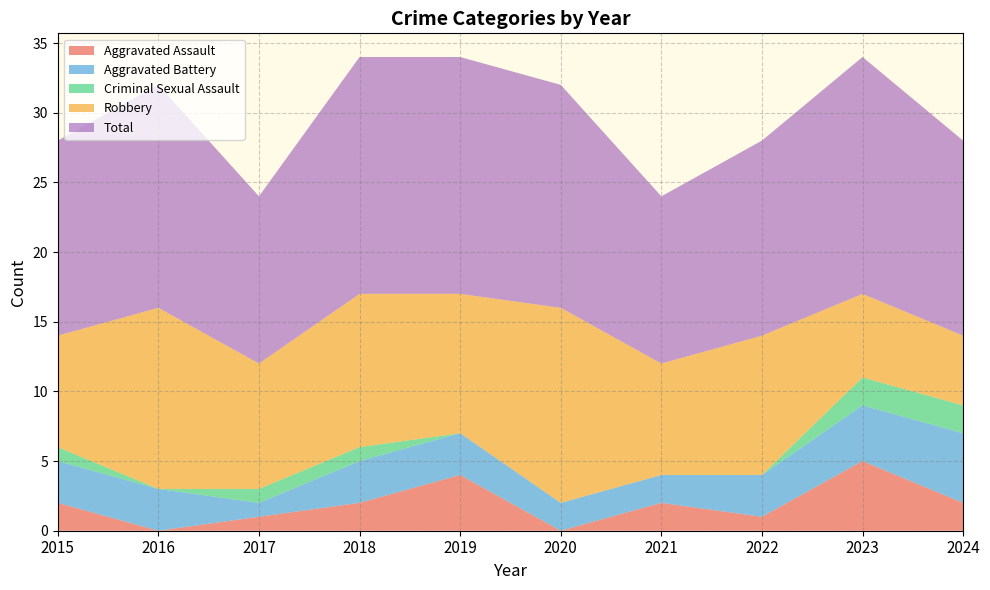

Reading right to left, list all the values displayed in this chart.

Aggravated Assault: 2	5	1	2	0	4	2	1	0	2
Aggravated Battery: 5	4	3	2	2	3	3	1	3	3
Criminal Sexual Assault: 2	2	0	0	0	0	1	1	0	1
Robbery: 5	6	10	8	14	10	11	9	13	8
Total: 14	17	14	12	16	17	17	12	16	14